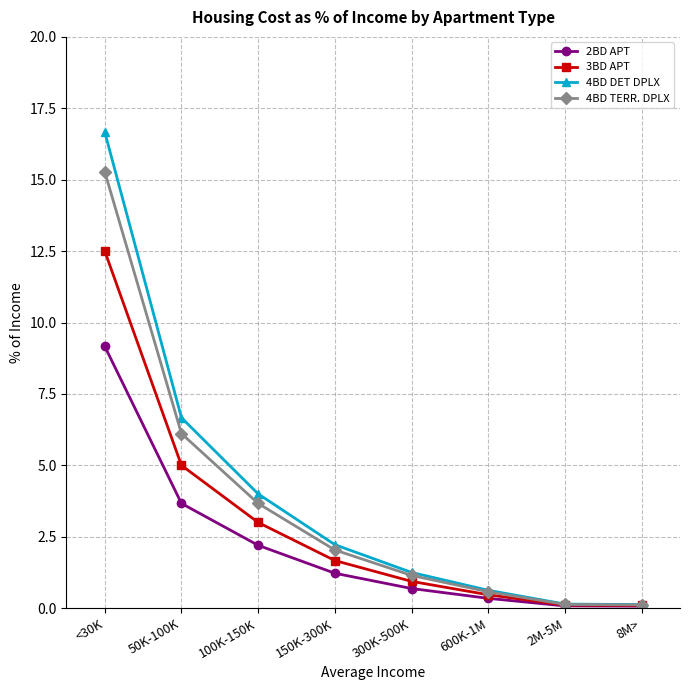

Which label corresponds to the largest value in the chart?

<30K